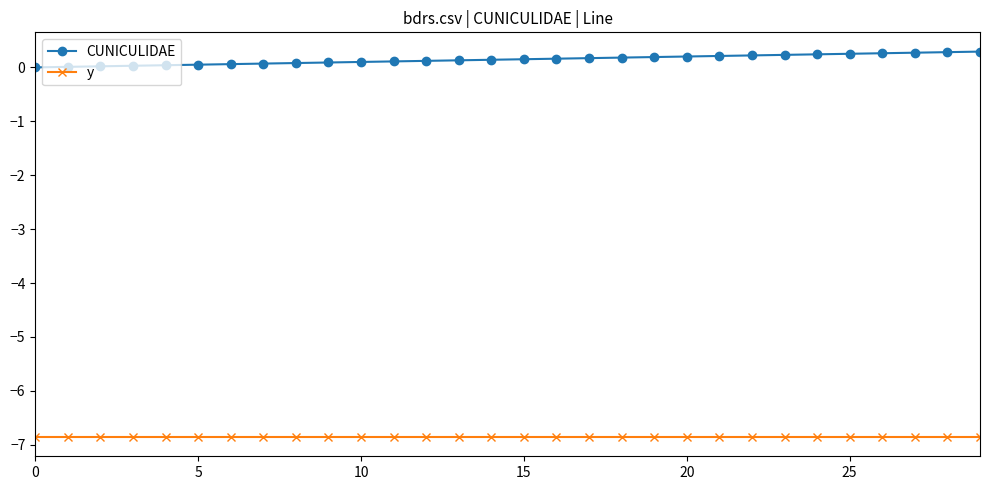

List the series in order of their peak value, lowest first.

y, CUNICULIDAE